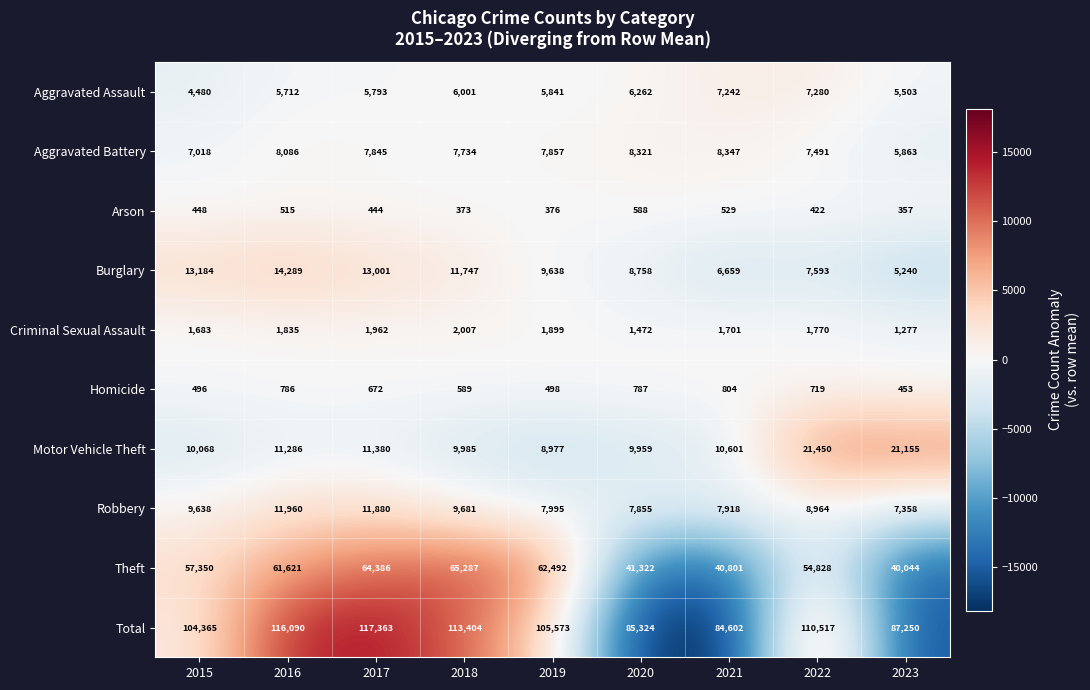

Which category has the highest value across all series?

2017